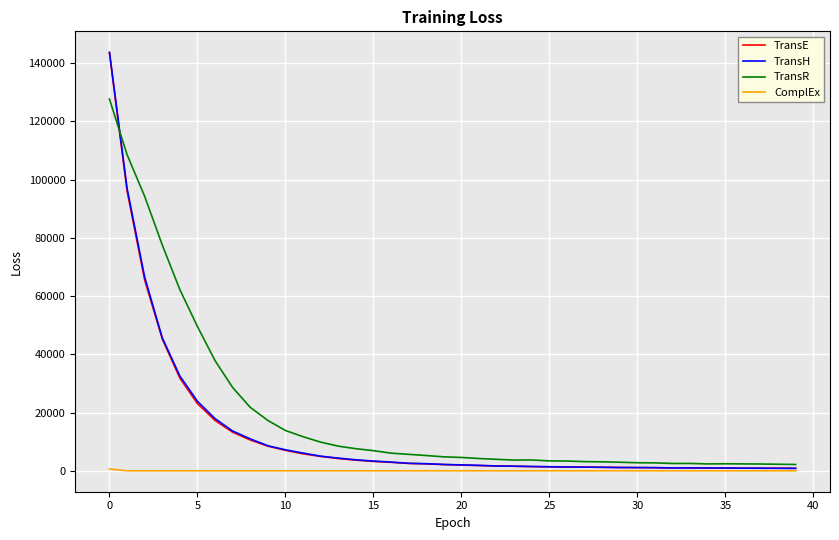

What are all the series names shown in the legend?

TransE, TransH, TransR, ComplEx